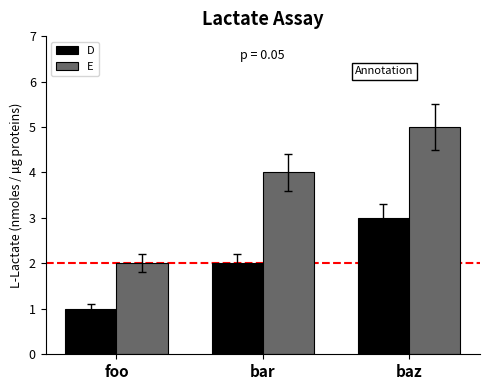

Reading right to left, transcribe all the data shown in this chart.

D: baz=3	bar=2	foo=1
E: baz=5	bar=4	foo=2